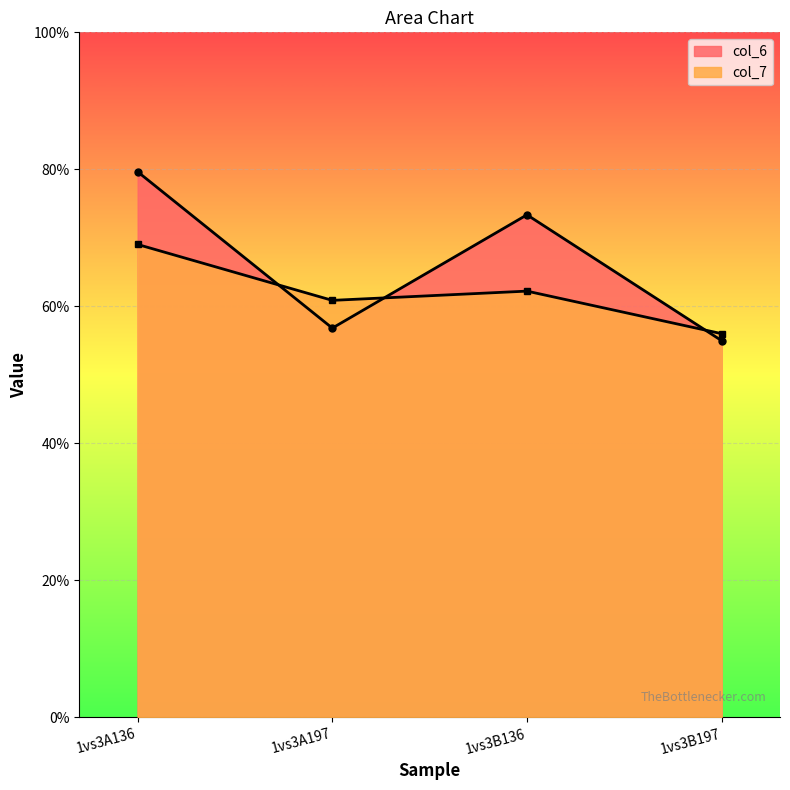

Reading left to right, transcribe all the data shown in this chart.

col_6: 1vs3A136=8.0	1vs3A197=5.7	1vs3B136=7.3	1vs3B197=5.5
col_7: 1vs3A136=6.9	1vs3A197=6.1	1vs3B136=6.2	1vs3B197=5.6